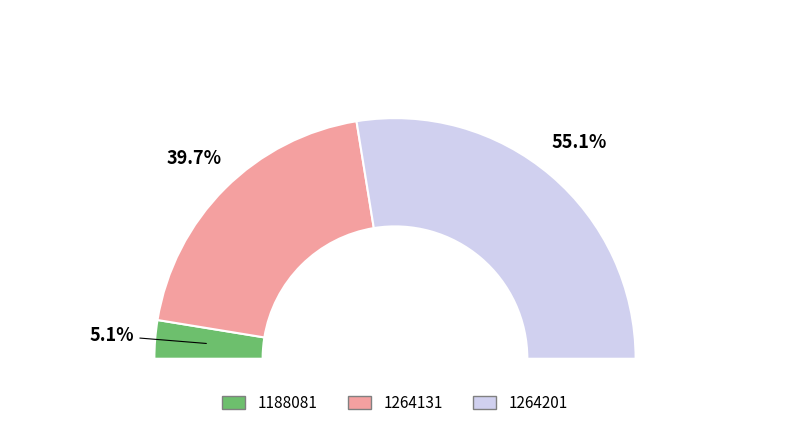

Combined, do 1264131 and 1264201 account for over 50%?

Yes